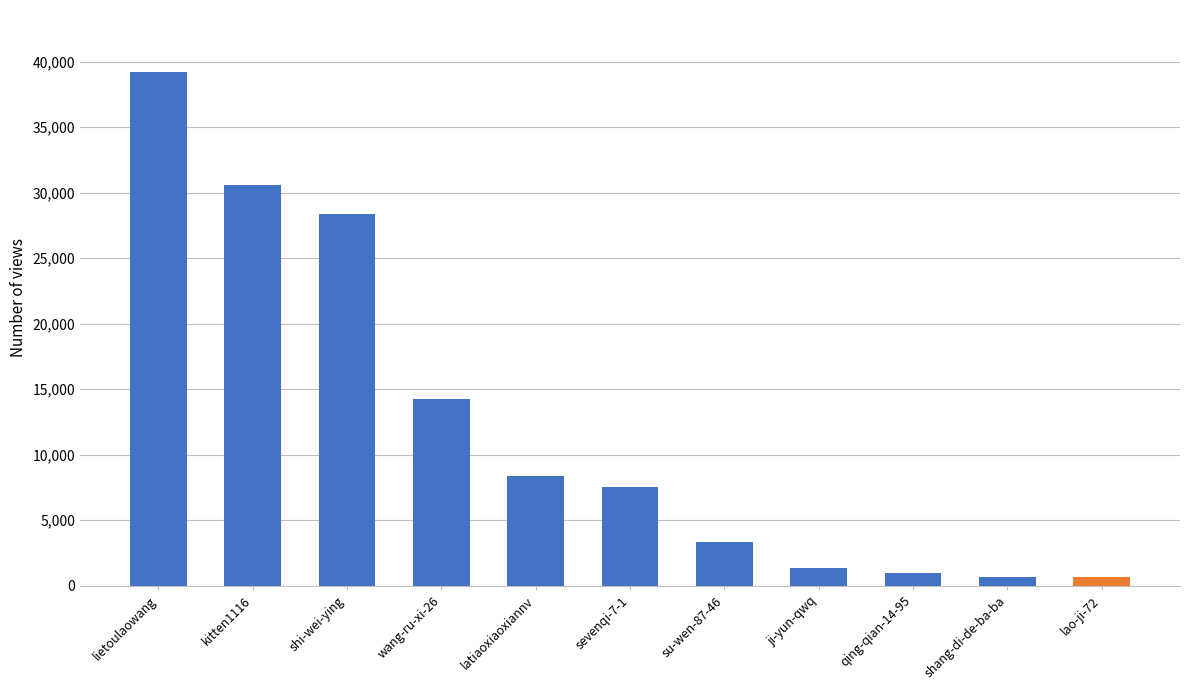

What is the ratio of the value at su-wen-87-46 to the value at sevenqi-7-1?

0.4